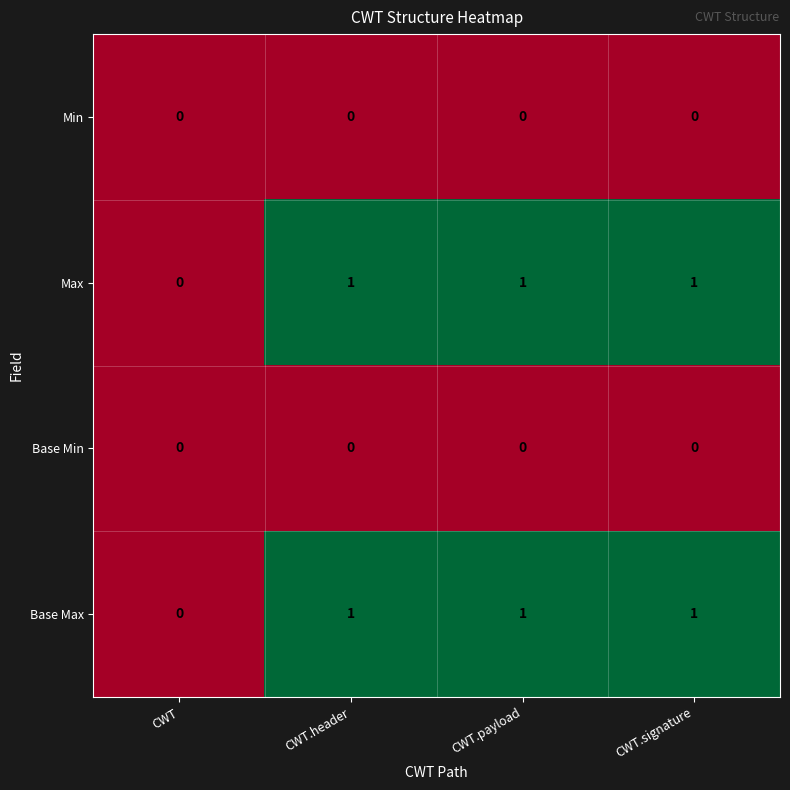

Reading right to left, extract all data points from this chart.

Min: CWT.signature=0	CWT.payload=0	CWT.header=0	CWT=0
Max: CWT.signature=1	CWT.payload=1	CWT.header=1	CWT=0
Base Min: CWT.signature=0	CWT.payload=0	CWT.header=0	CWT=0
Base Max: CWT.signature=1	CWT.payload=1	CWT.header=1	CWT=0